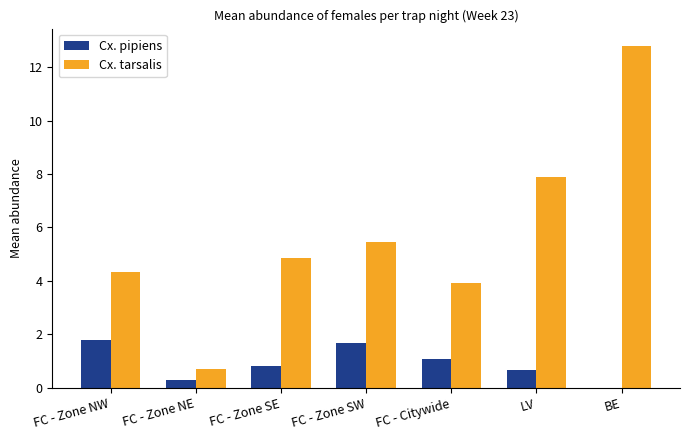

Read the Cx. pipiens value at FC - Citywide.

1.1